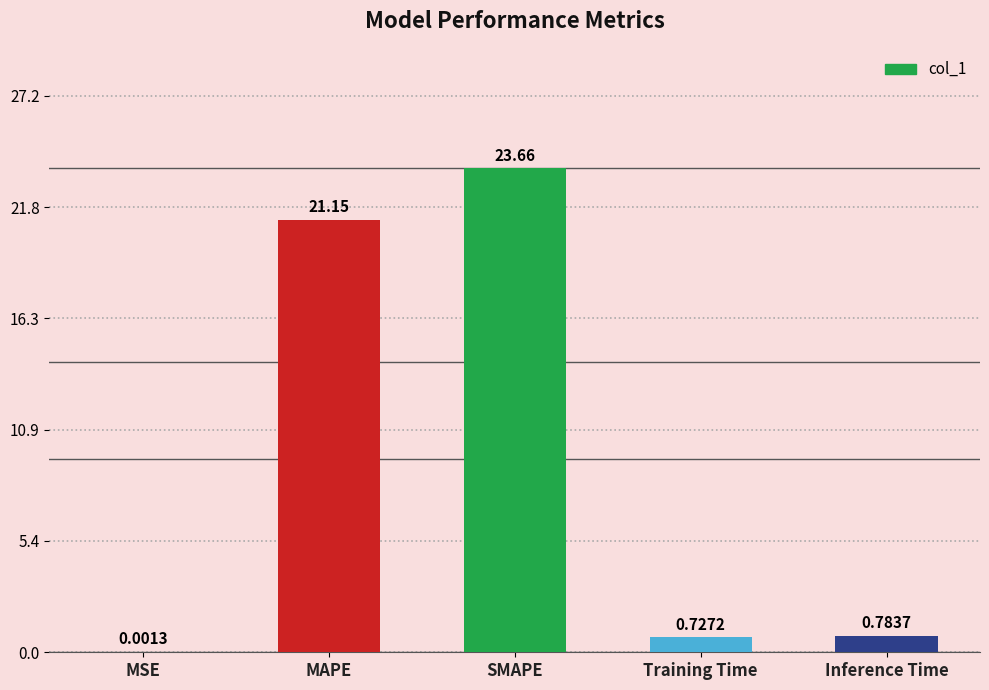

What is the sum of the values at Training Time and Inference Time?

1.5